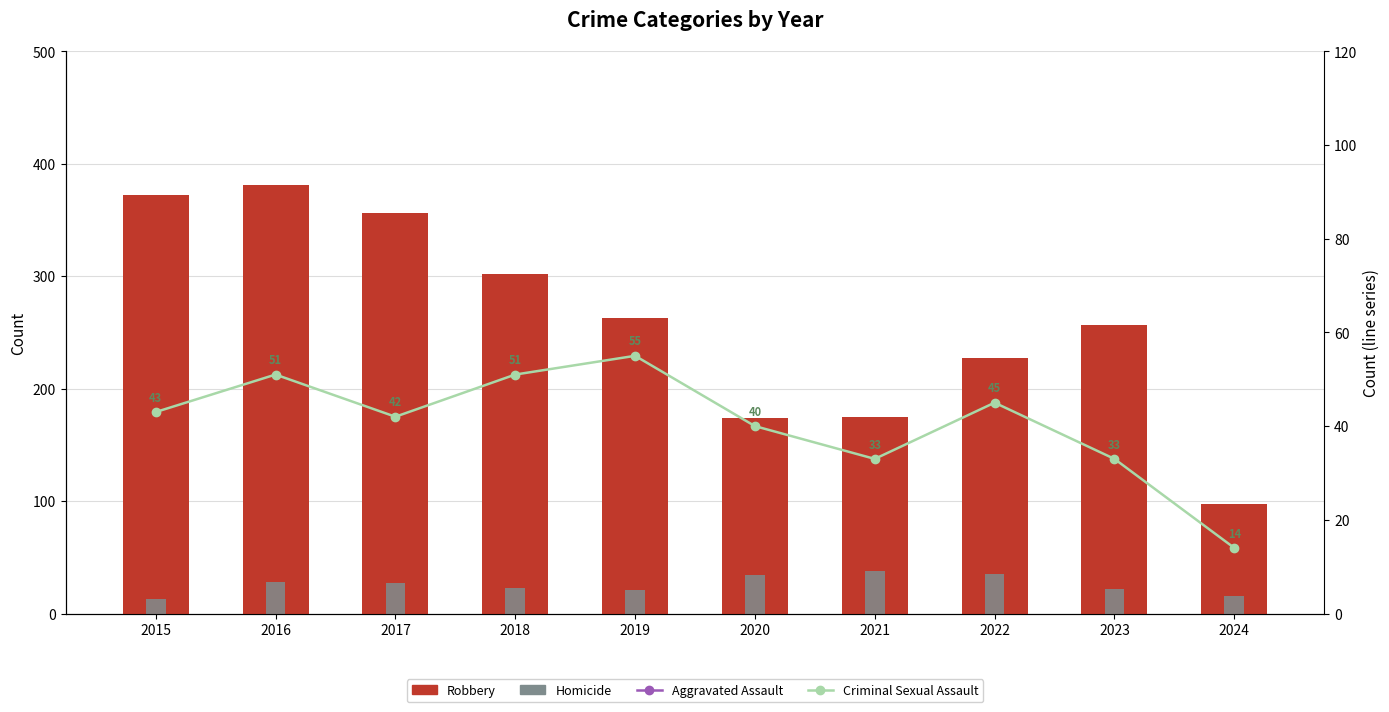

True or false: Criminal Sexual Assault has a value of 21 at 2020.

False